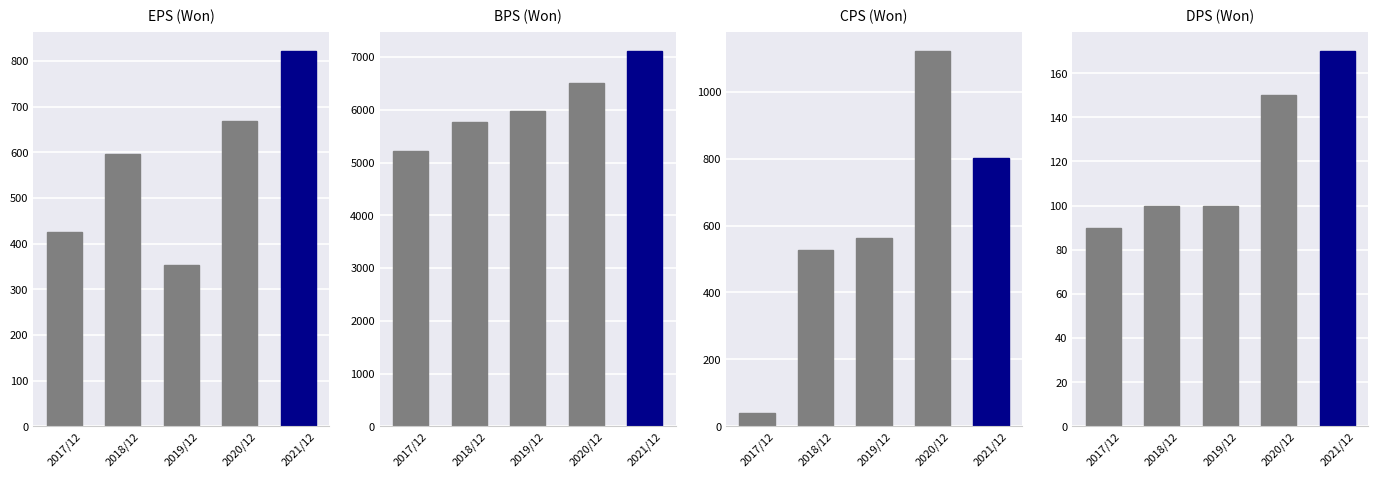

What is the sum of the DPS values at 2019/12 and 2021/12?

270